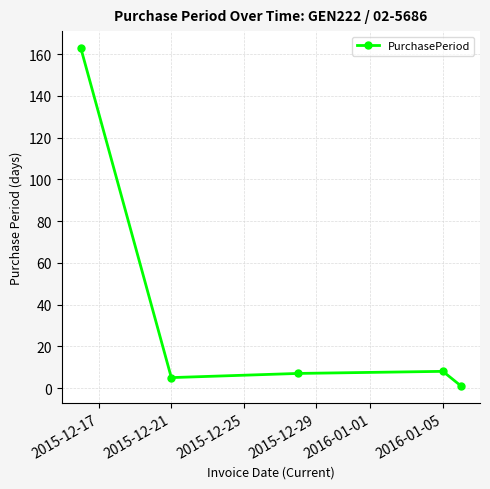

How many interior local valleys (lower than both neighbors) does the data have?

1